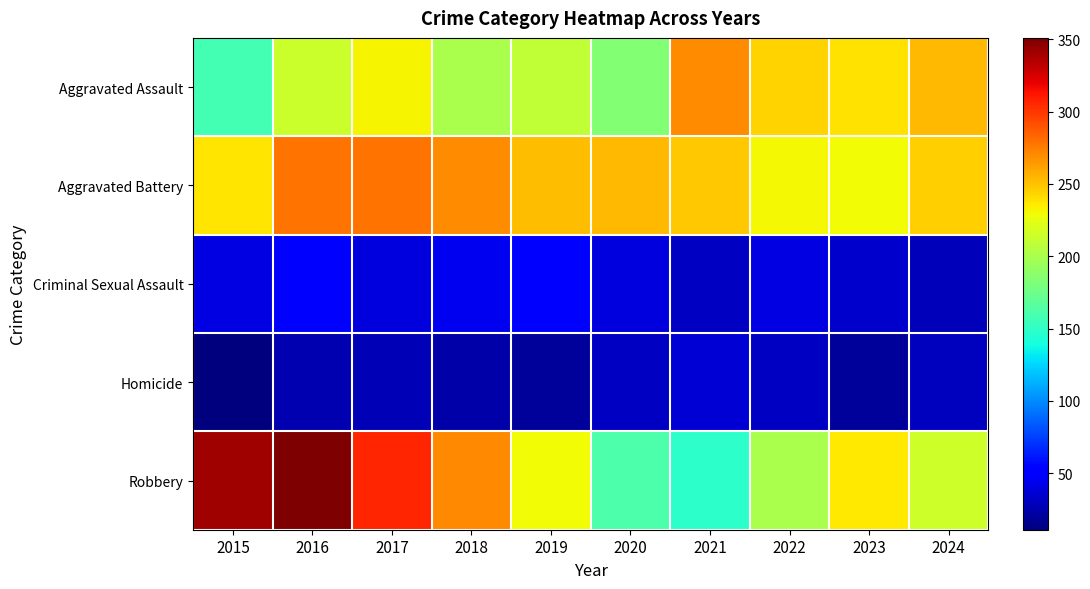

Reading right to left, extract all data points from this chart.

Aggravated Assault: 2024=253	2023=239	2022=244	2021=269	2020=184	2019=210	2018=200	2017=232	2016=213	2015=158
Aggravated Battery: 2024=246	2023=230	2022=231	2021=248	2020=254	2019=252	2018=269	2017=279	2016=278	2015=238
Criminal Sexual Assault: 2024=29	2023=34	2022=41	2021=32	2020=39	2019=52	2018=45	2017=39	2016=49	2015=41
Homicide: 2024=30	2023=20	2022=32	2021=37	2020=32	2019=19	2018=23	2017=27	2016=26	2015=11
Robbery: 2024=215	2023=236	2022=200	2021=149	2020=162	2019=229	2018=271	2017=307	2016=351	2015=341